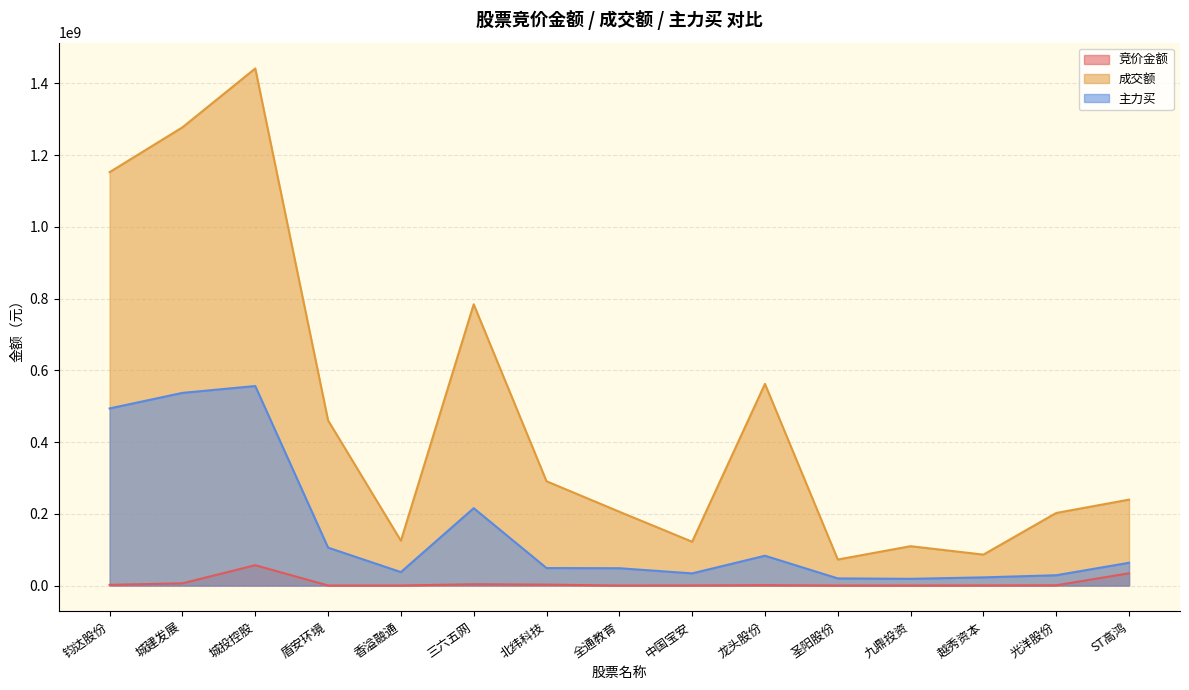

Rank the series at 城投控股 from highest to lowest value.

成交额, 主力买, 竞价金额